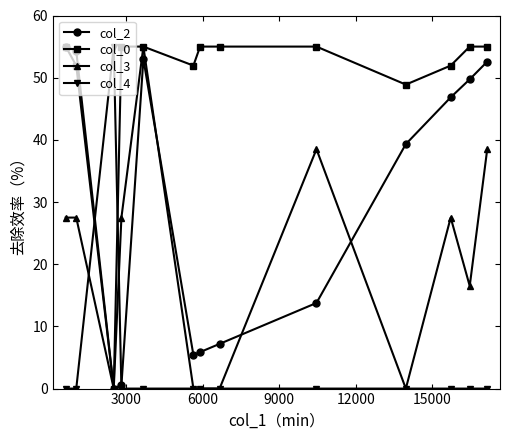

How many lines are shown in the chart?

4